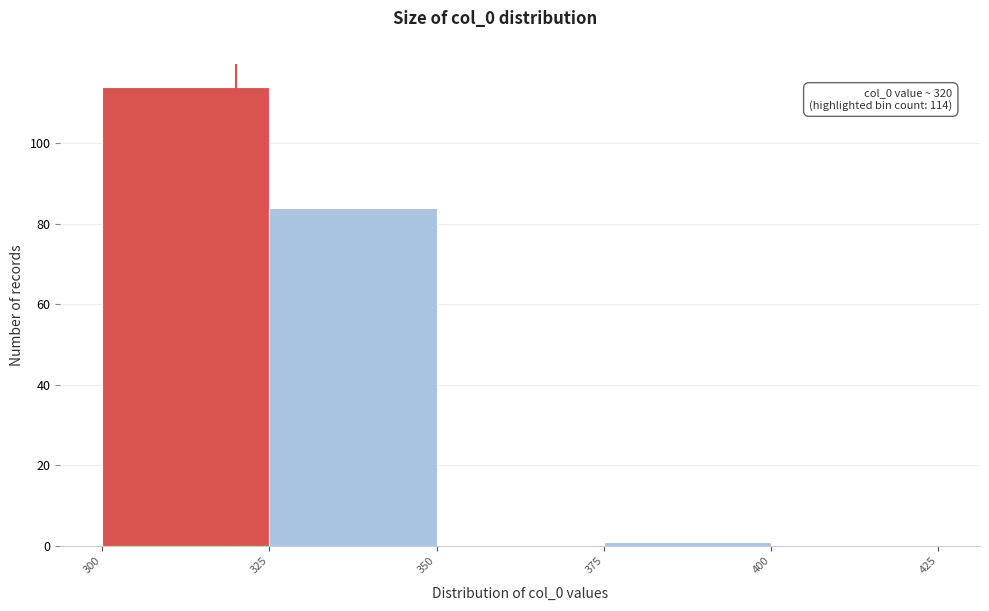

Over which range of the x-axis is the bar tallest?

300 to 325